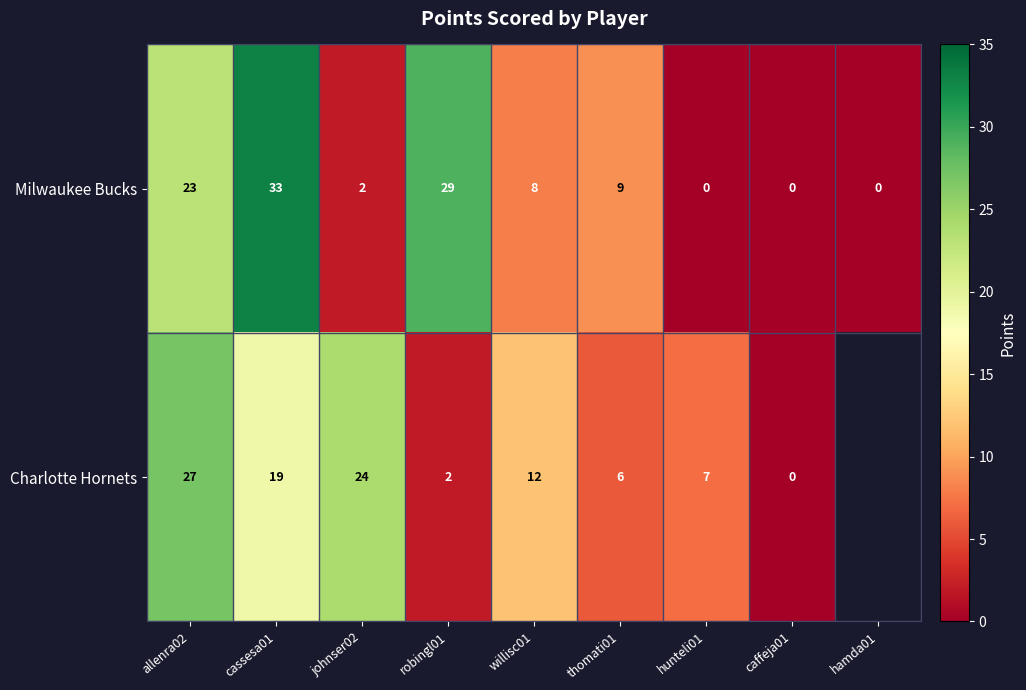

The Milwaukee Bucks series shows -22.0 at hamda01. True or false?

False